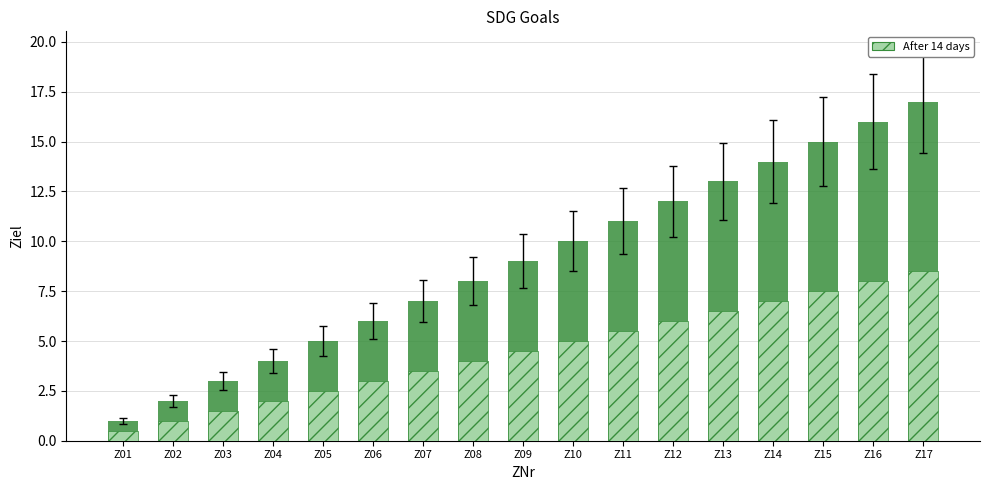

True or false: the data shows 18 at Z11.

False